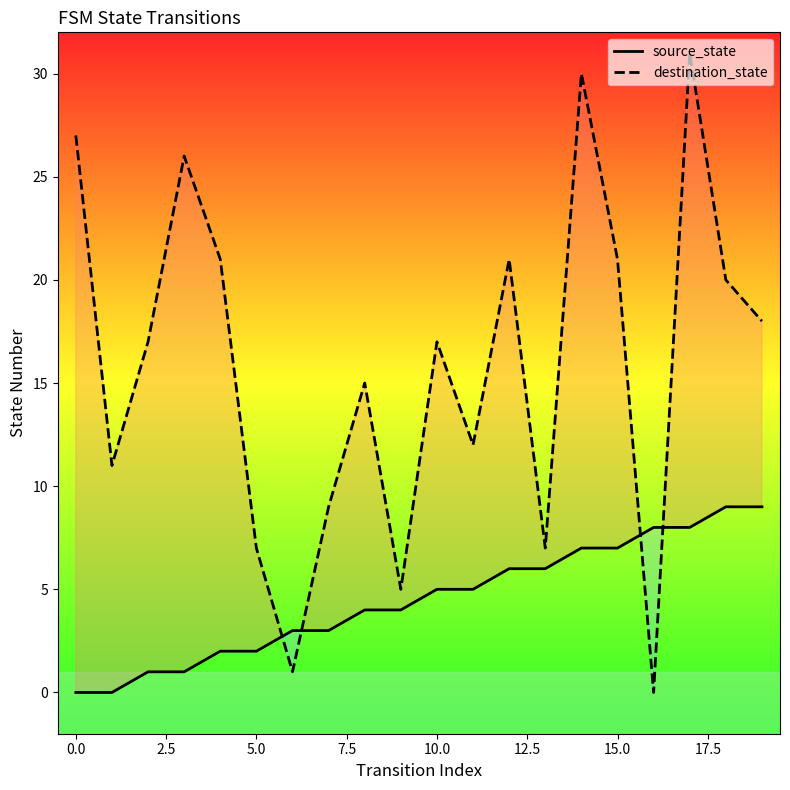

What is the sum of all destination_state values?

316